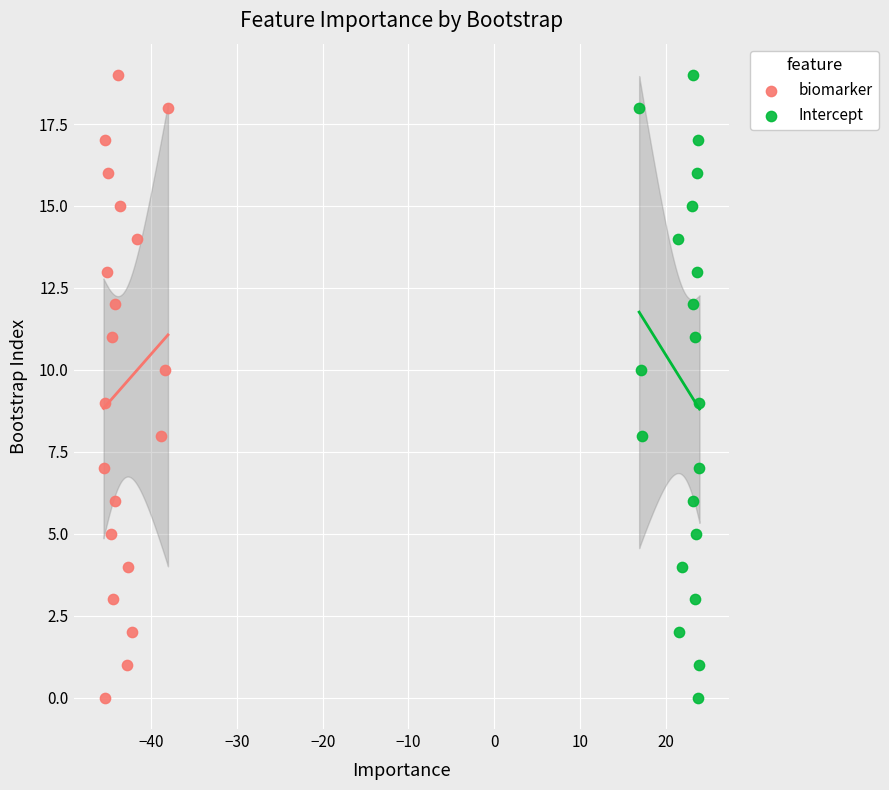

What are all the series names shown in the legend?

biomarker, Intercept